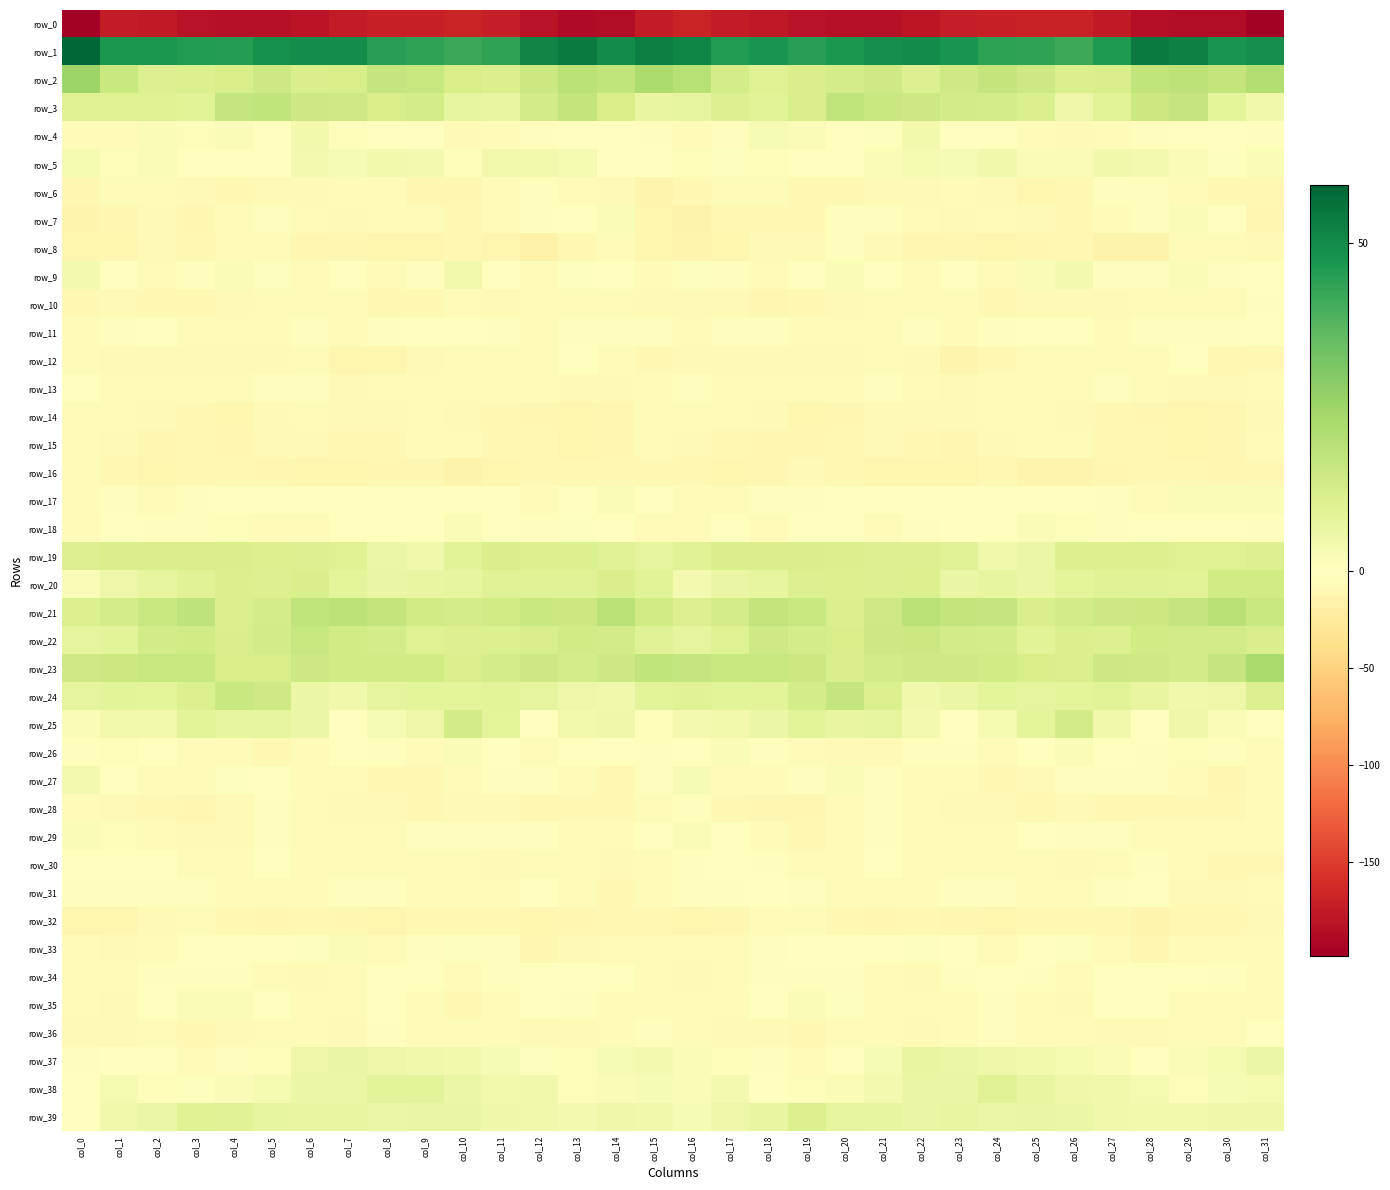

What is the average value of the row_30 series?

-3.9